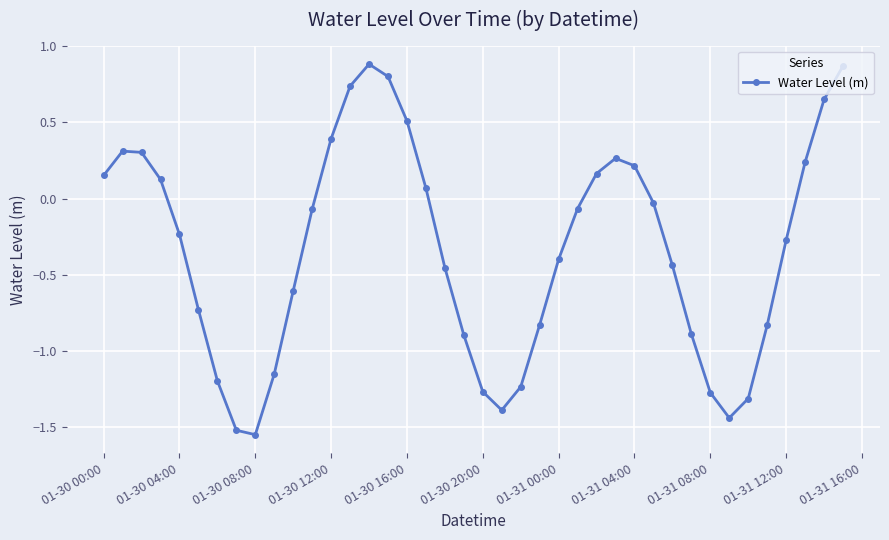

How many points are higher than both their immediate neighbors (excluding endpoints)?

3